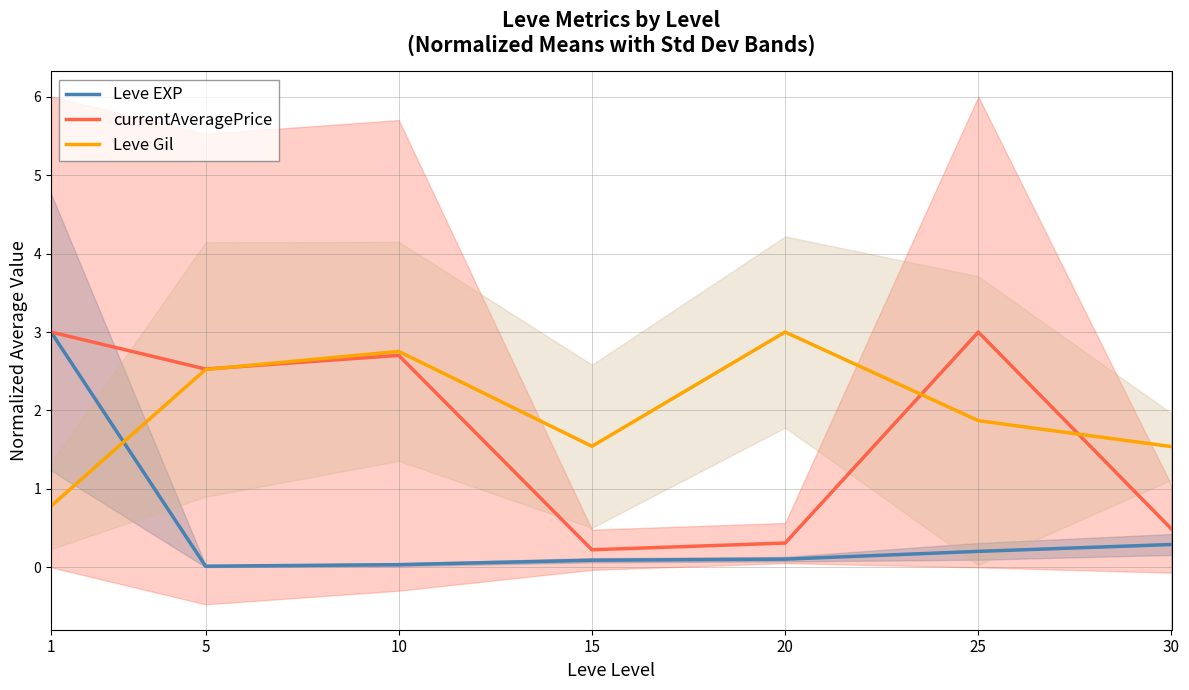

Reading right to left, what are all the values shown in this chart?

Leve EXP: 0.3	0.2	0.1	0.1	0.0	0.0	3.0
currentAveragePrice: 0.5	3.0	0.3	0.2	2.7	2.5	3.0
Leve Gil: 1.5	1.9	3.0	1.5	2.8	2.5	0.8